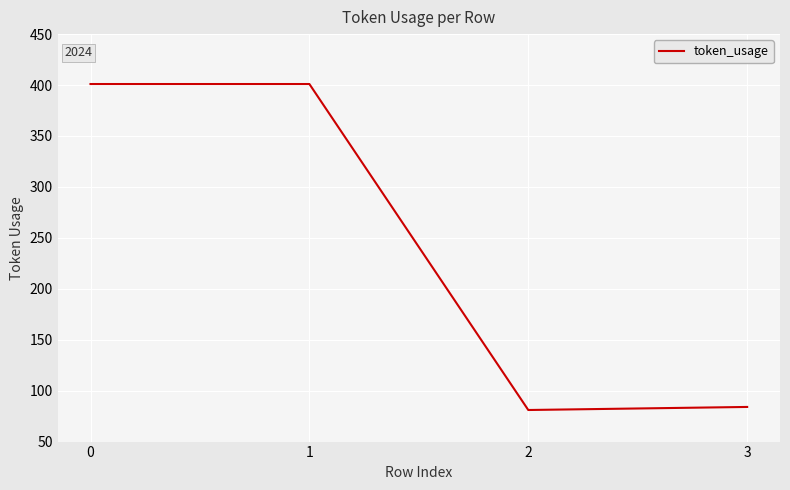

What is the sum of all values?

967